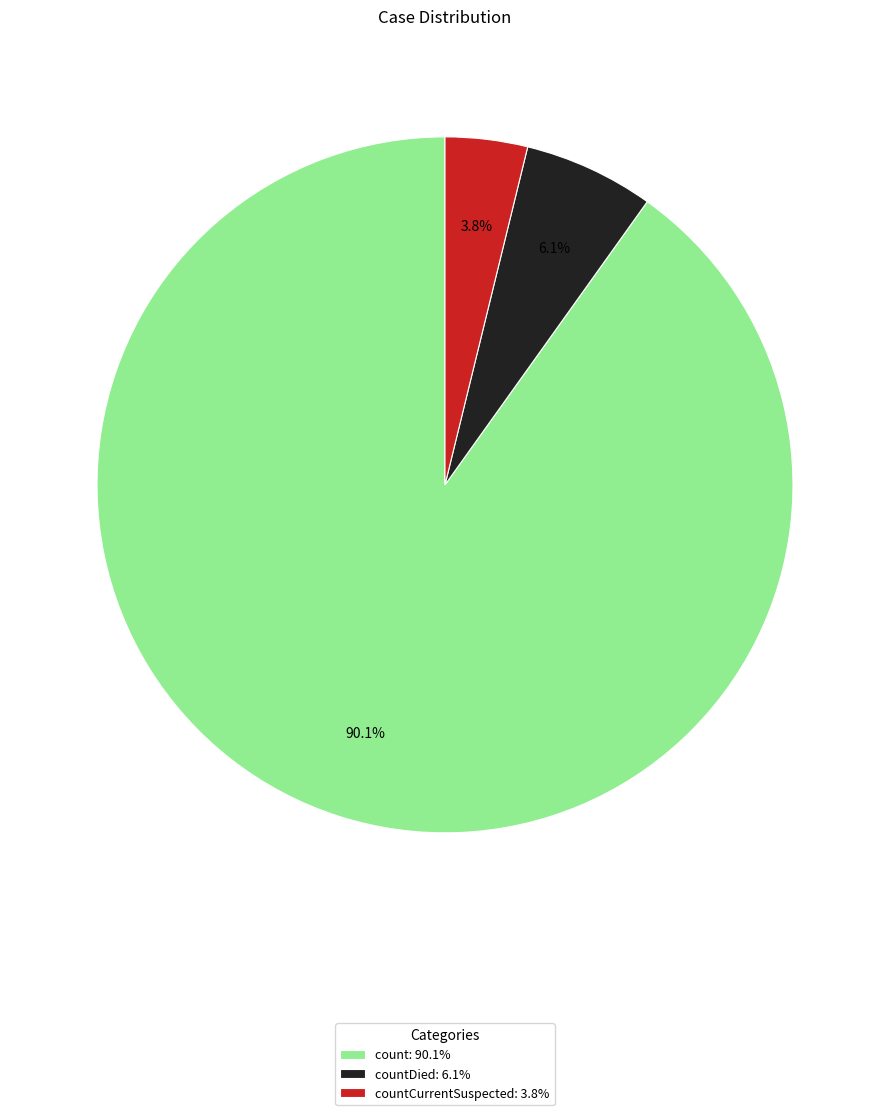

How many segments does this pie chart have?

3